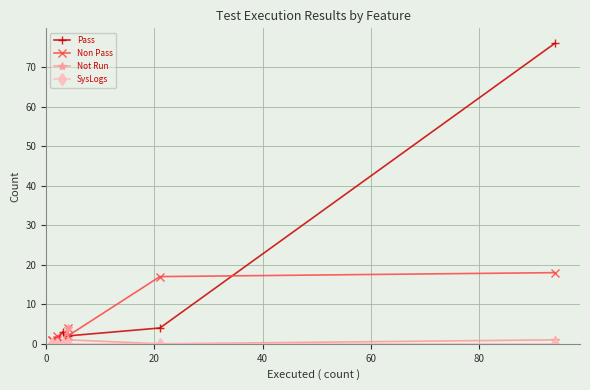

True or false: Not Run and SysLogs intersect in this chart.

False